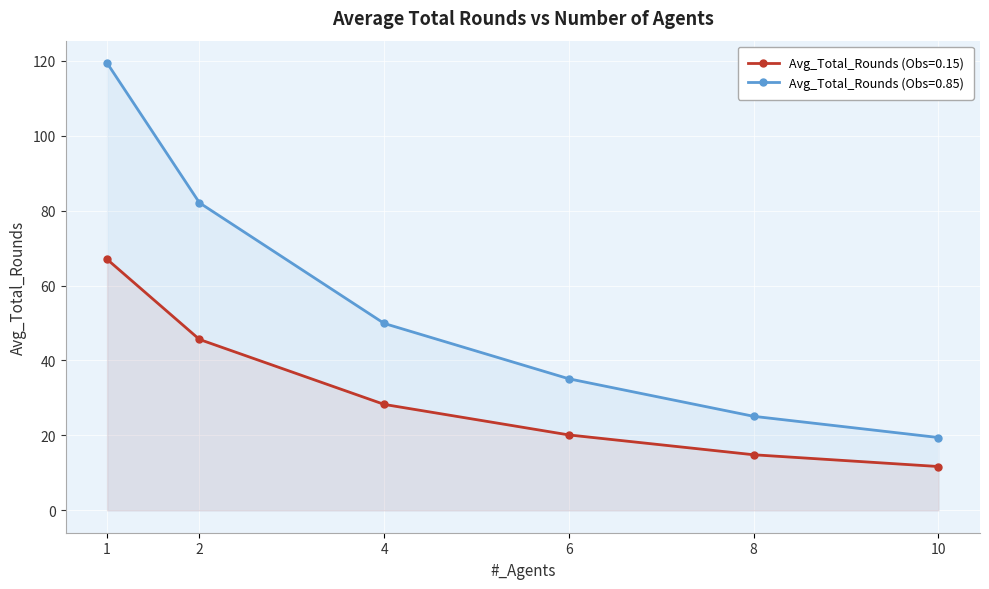

What is the sum of all Avg_Total_Rounds (Obs=0.15) values?

187.6